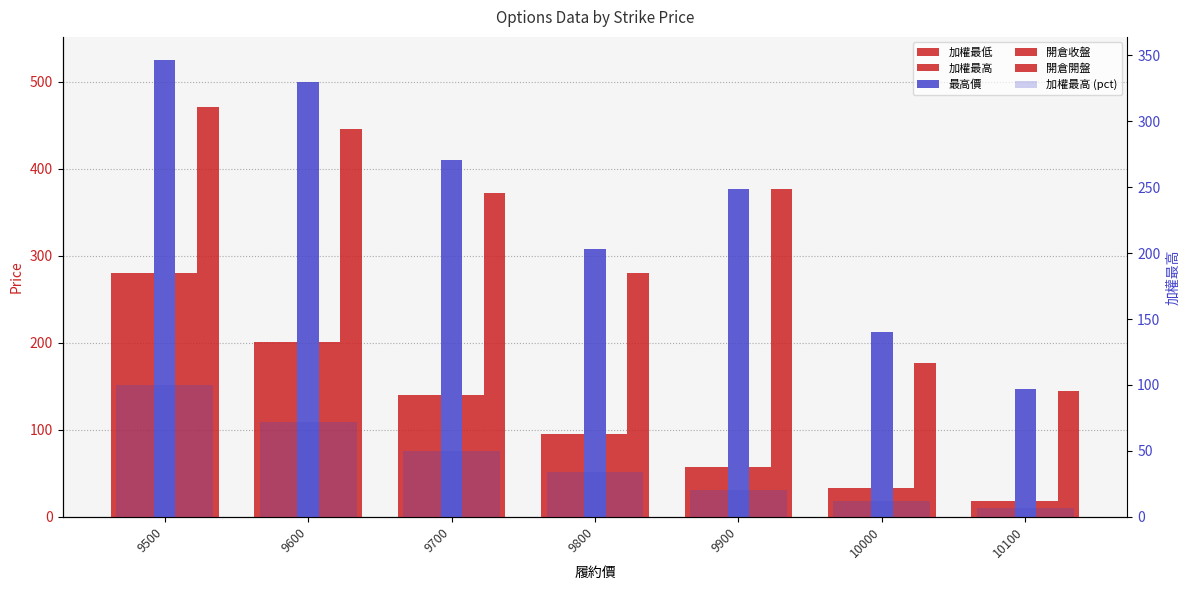

What is the minimum value for 開倉開盤?

145